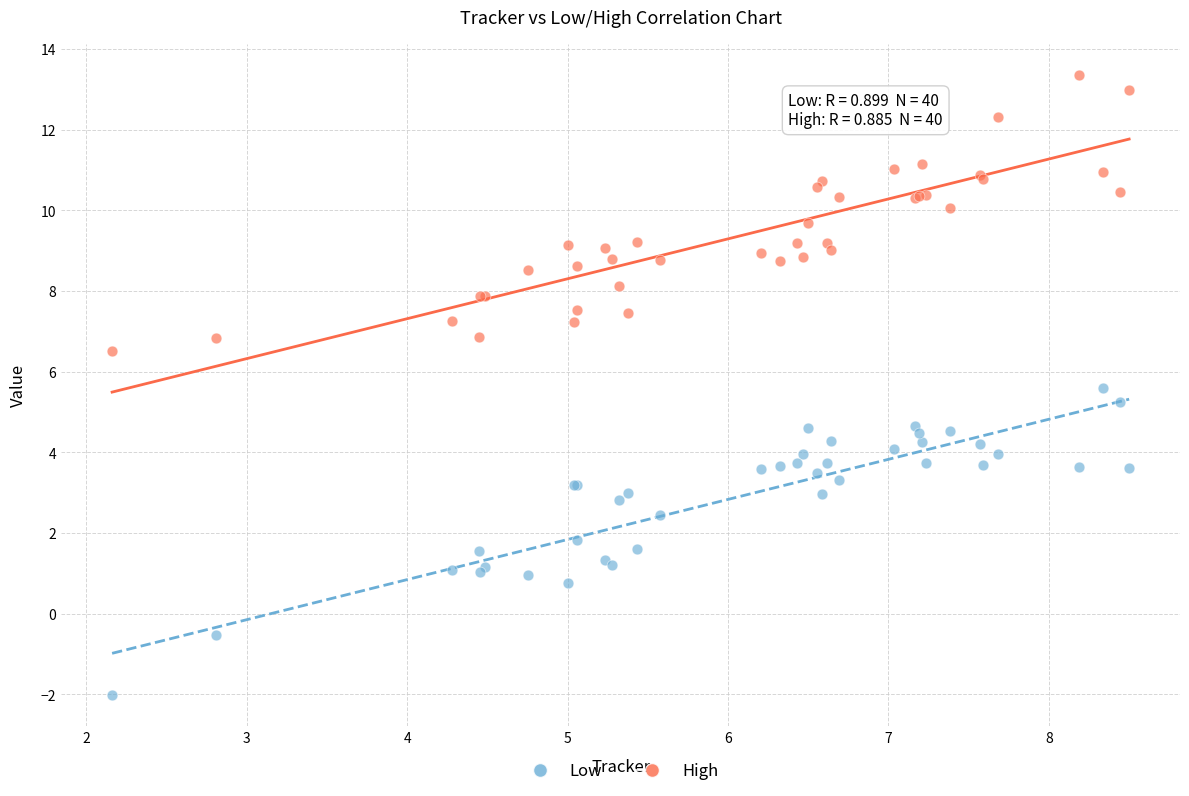

What is the X range (max minus min) for the scatter plot?

6.3